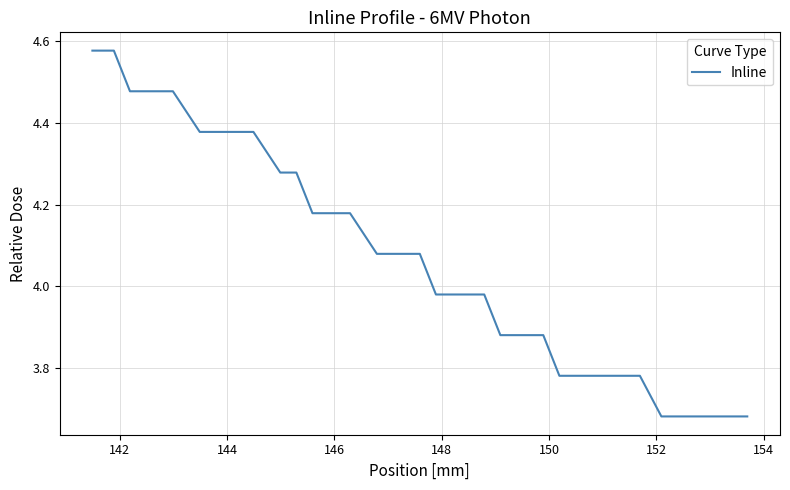

What is the difference between the second highest and second lowest values?

0.9